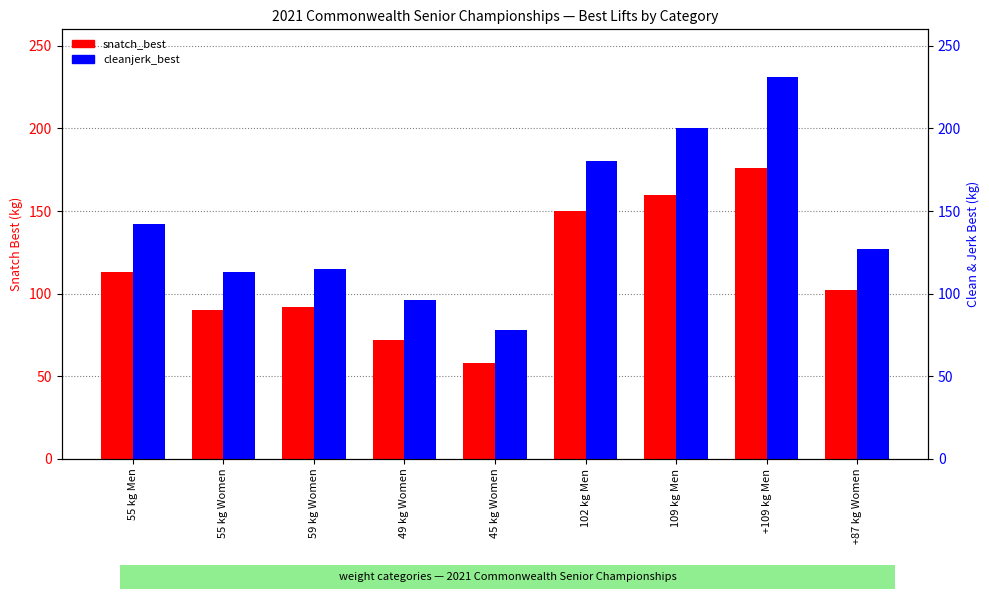

What is the value of the snatch_best bar at the 2nd from the left?

90